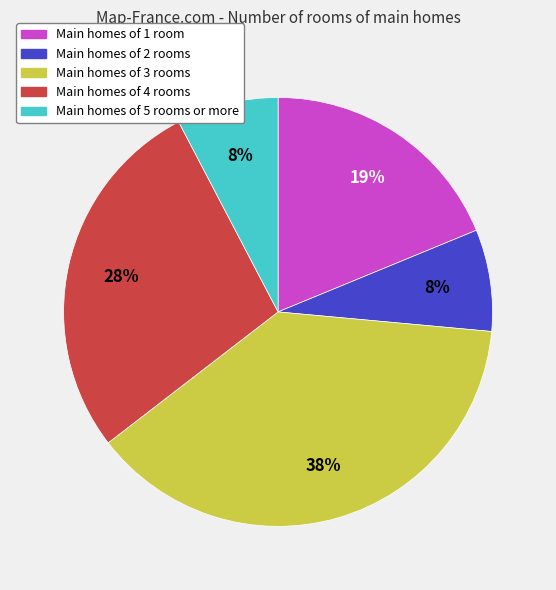

Which category has the biggest portion of the pie?

Main homes of 3 rooms